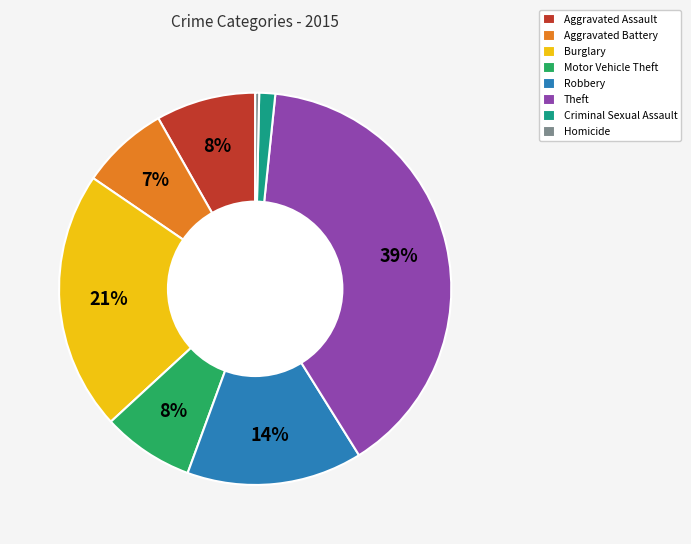

What is the smallest slice in the pie chart?

Homicide